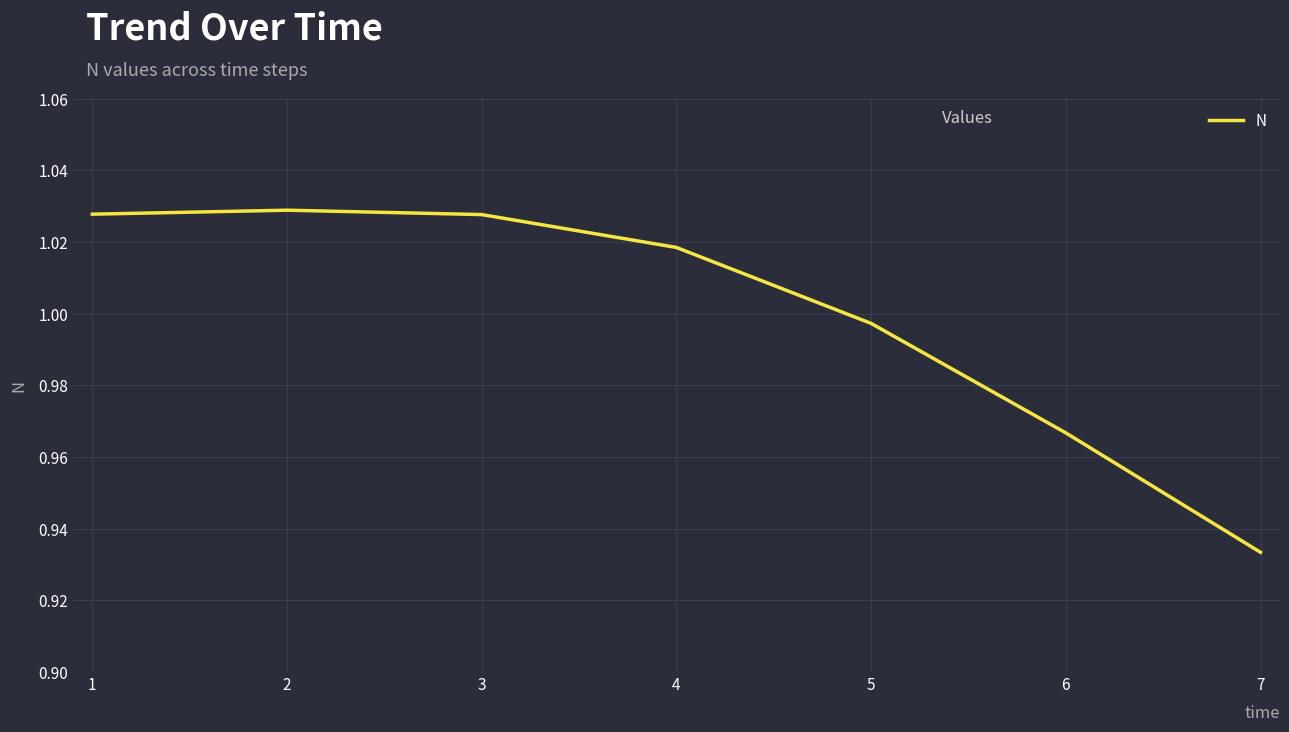

What is the sum of all values?

7.0